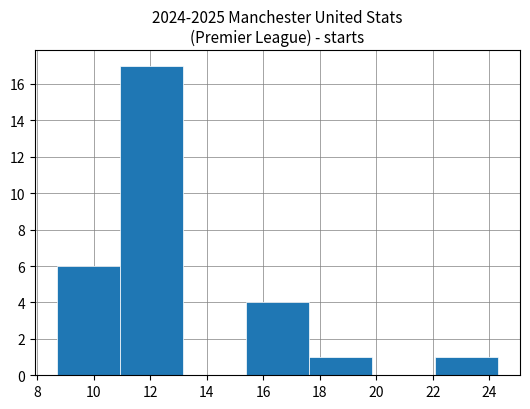

Reading left to right, list every bar in this chart as the range it spans on the x-axis followed by its height. Neither the bar edges nor the heights are printed on the chart, so give them approximately, as read against the axes.

8.8 to 11.0: 6
11.0 to 13.2: 17
13.2 to 15.4: 0
15.4 to 17.6: 4
17.6 to 19.8: 1
19.8 to 22.0: 0
22.0 to 24.4: 1